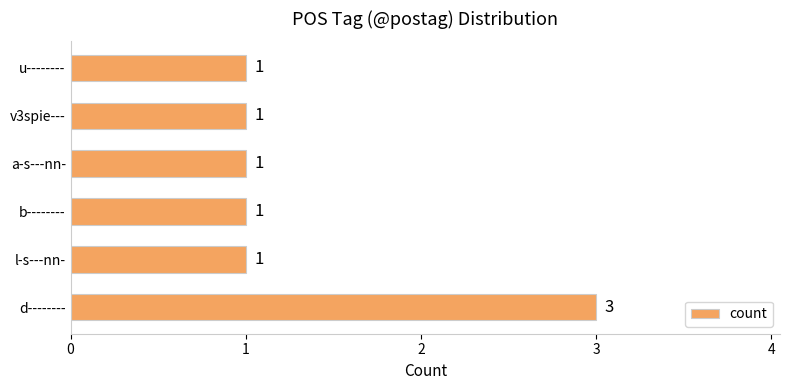

What is the greatest value displayed?

3